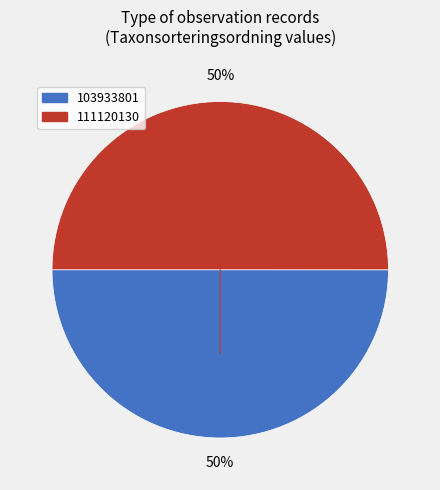

Is it true that 103933801 is 50% of the pie?

True